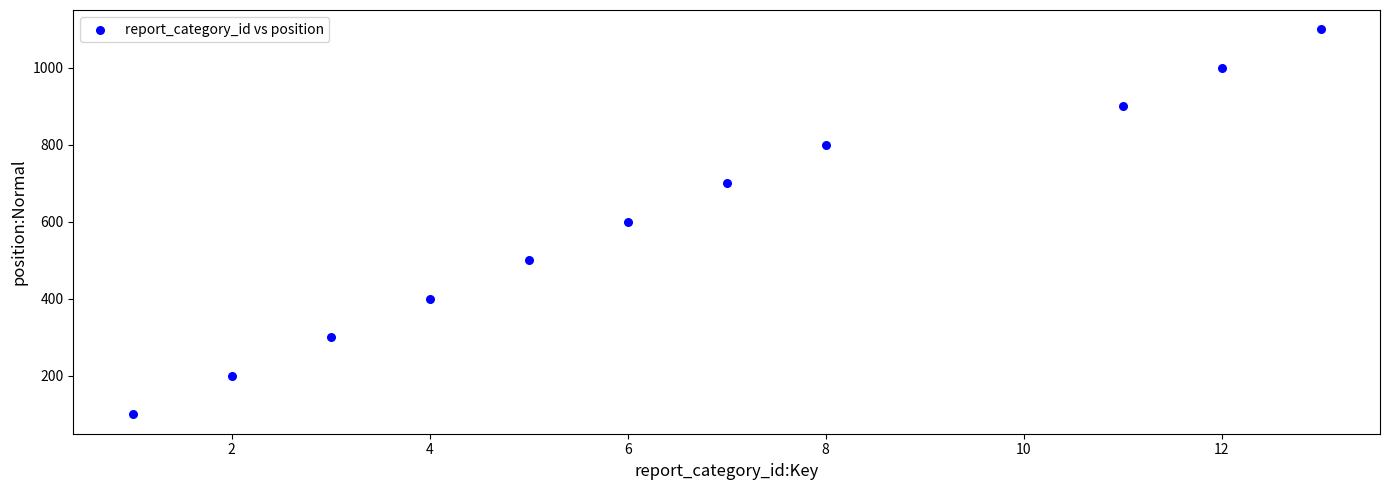

What is the range of X values (max minus min)?

12